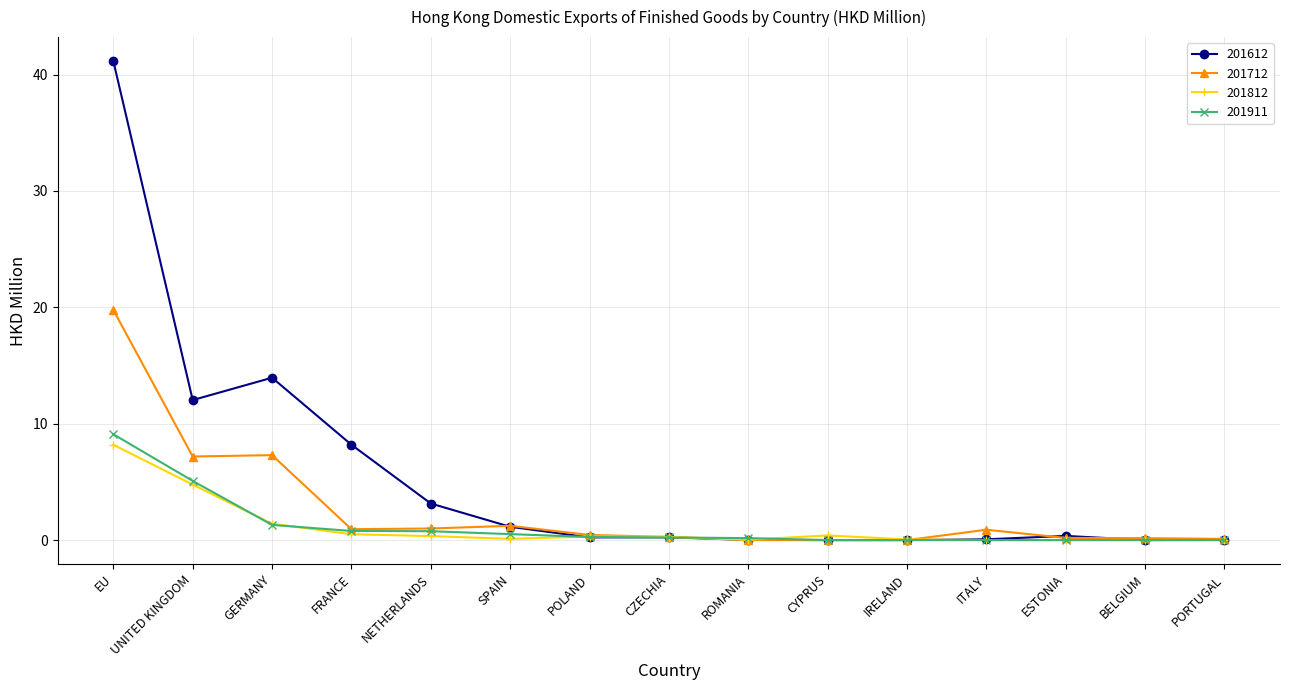

Rank the series by their maximum value, from lowest to highest.

201812, 201911, 201712, 201612